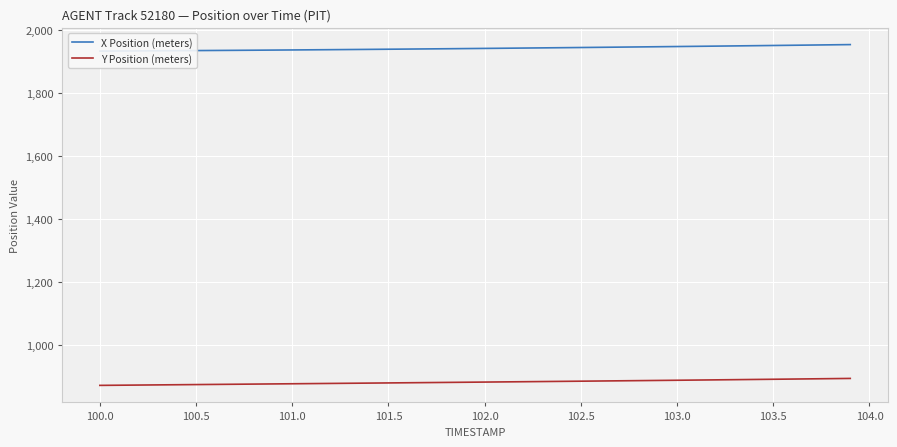

What is the lowest value of the Y Position (meters) series?

872.3